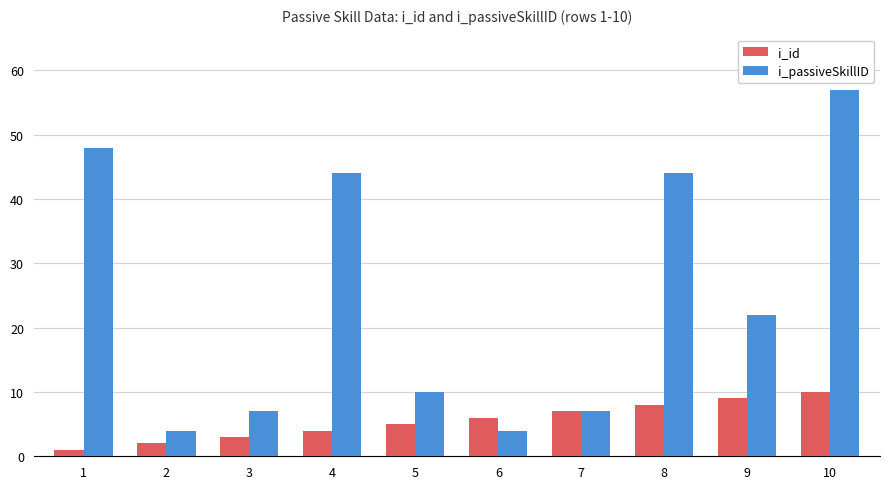

Is it true that i_id equals 9 at 9?

True